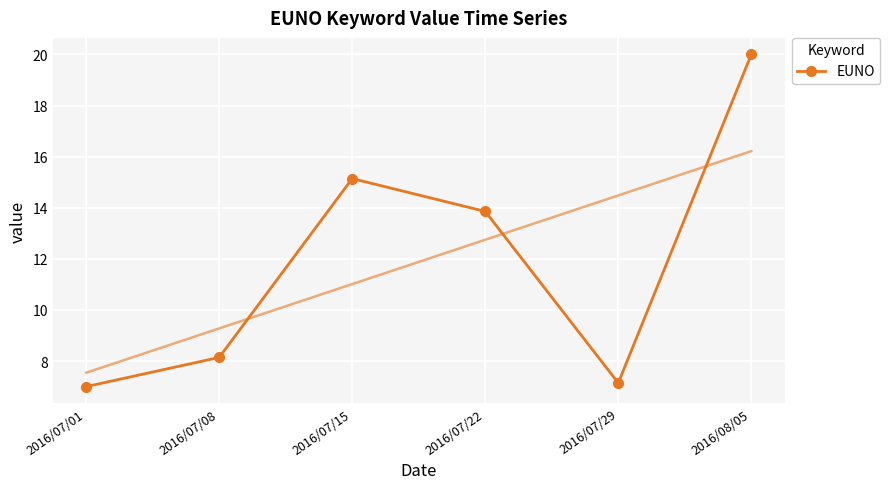

How many interior local valleys (lower than both neighbors) does the data have?

1